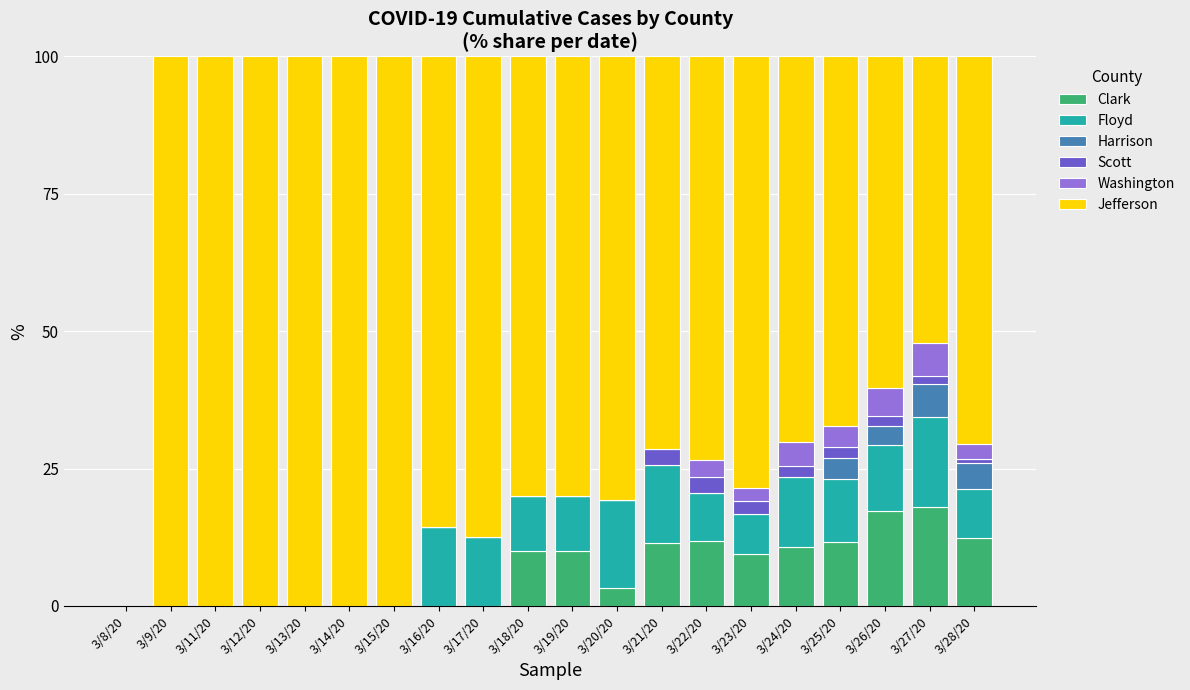

What is the highest value of the Clark series?

17.9